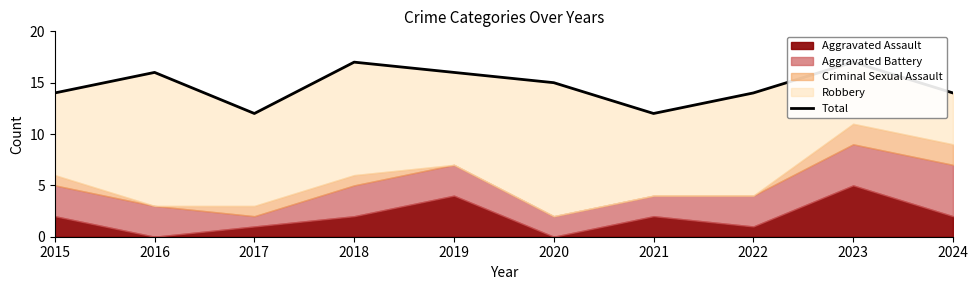

What is the average value?

15